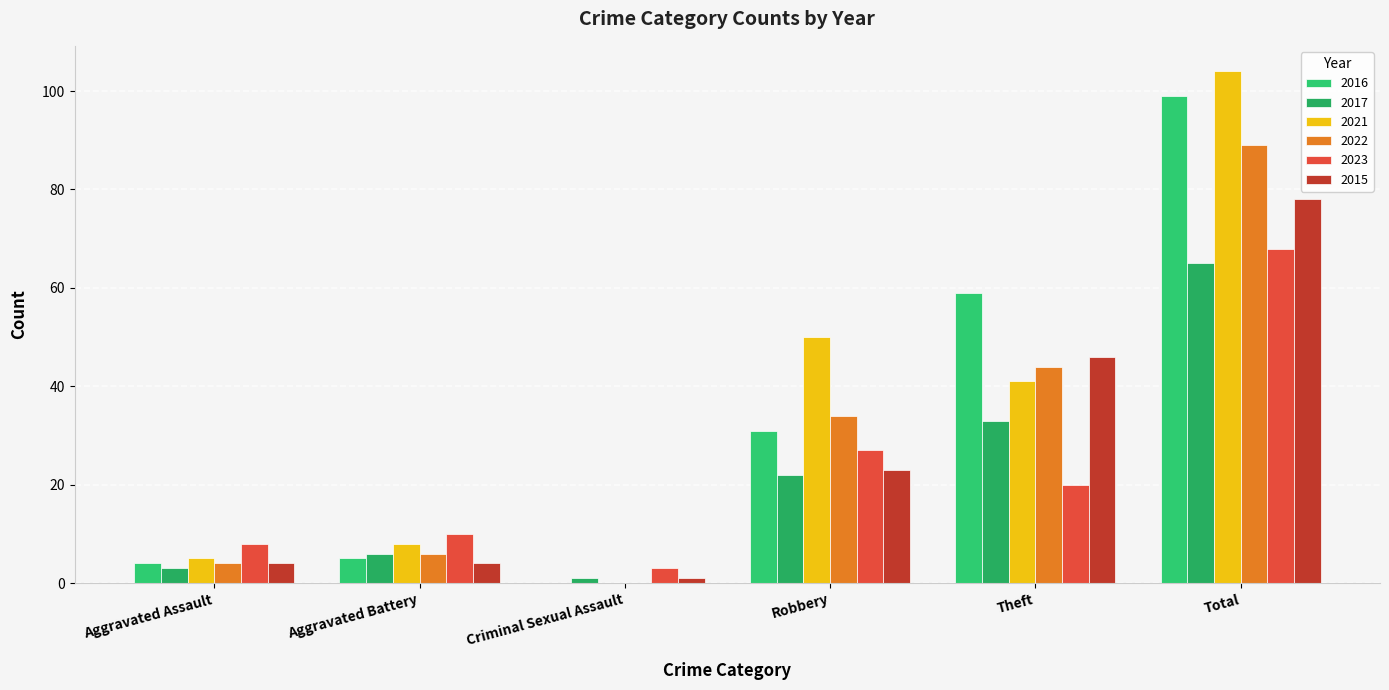

Which has a higher value, Theft or Total?

Total